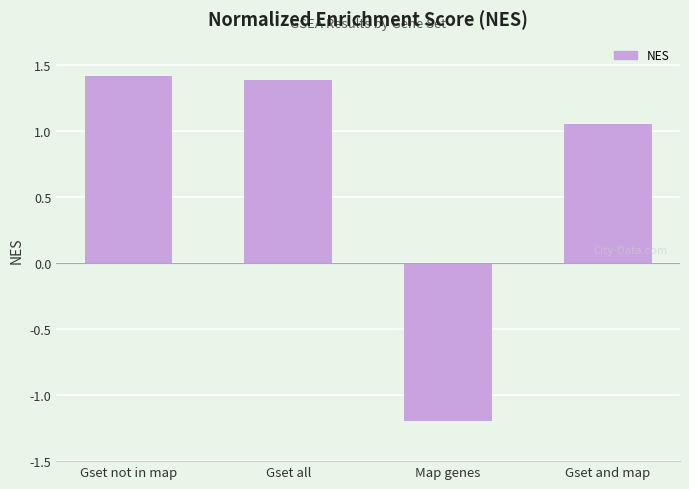

How many values exceed 1?

3